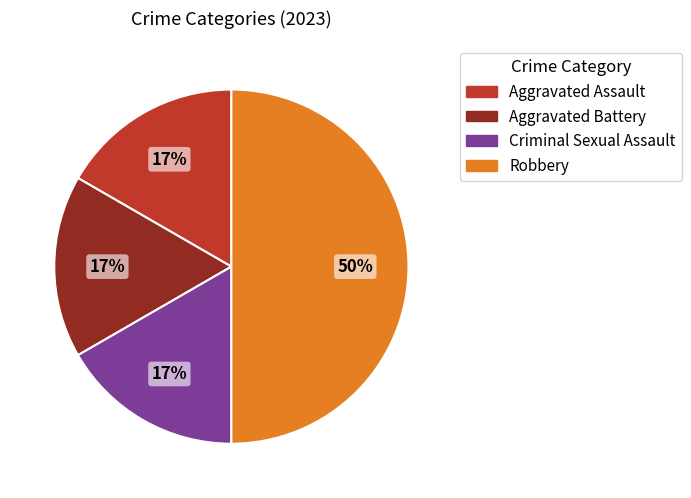

Is the sum of Criminal Sexual Assault and Robbery greater than half?

Yes